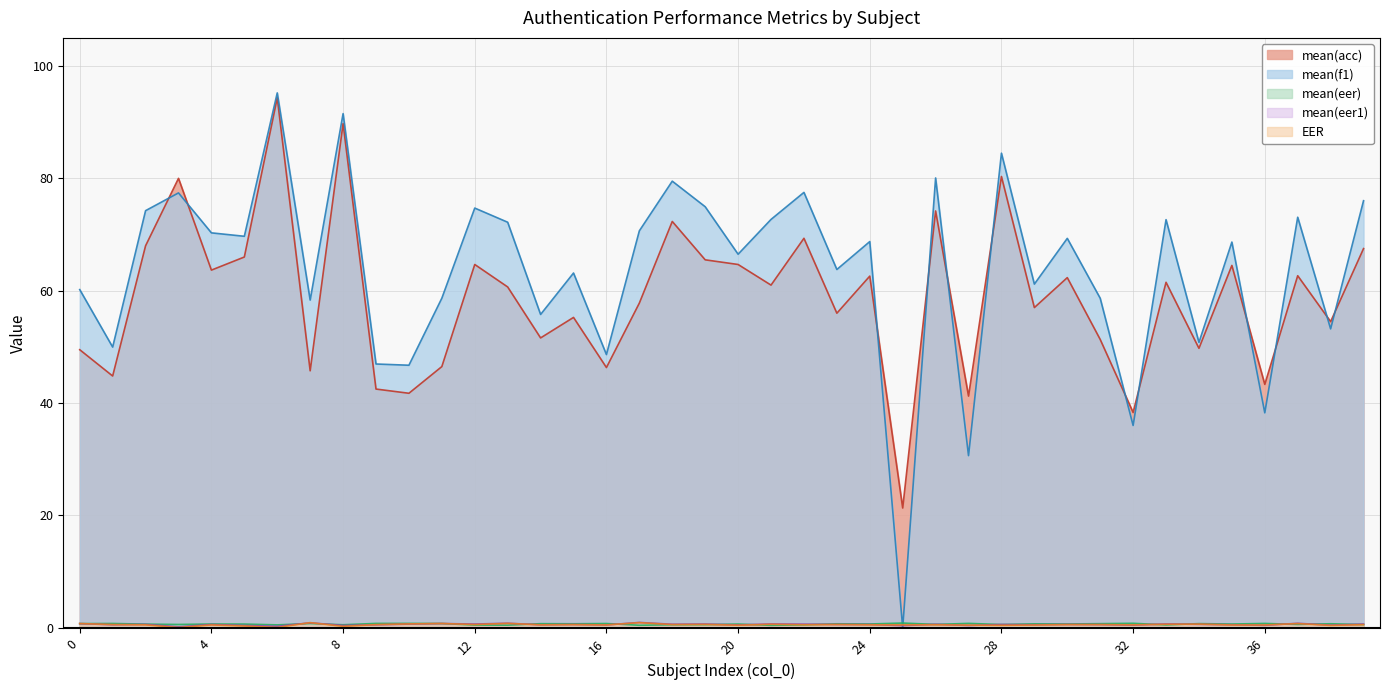

Is it true that EER equals 0.5 at 28?

True